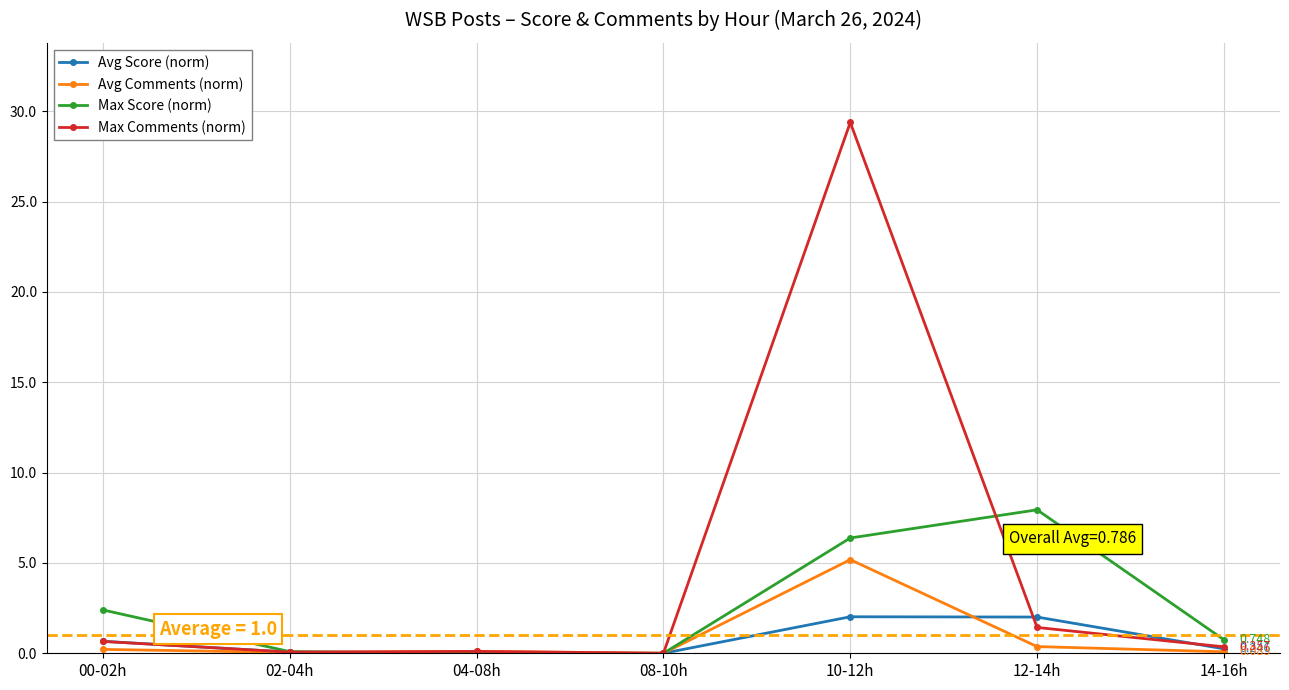

List the series in order of their peak value, highest first.

Max Comments (norm), Max Score (norm), Avg Comments (norm), Avg Score (norm)